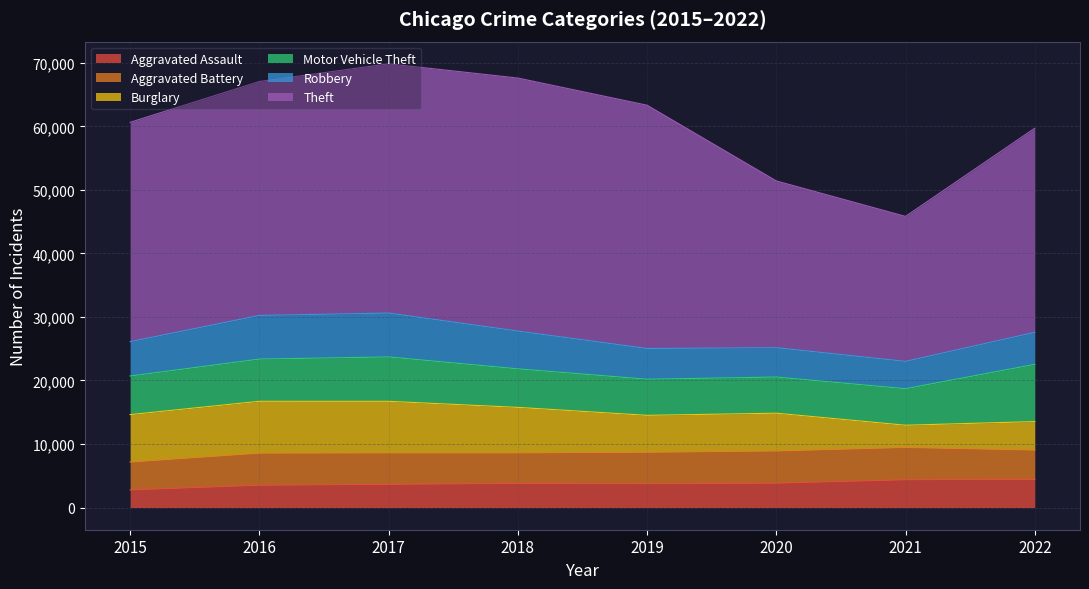

Where is Aggravated Battery nearest to the value 4741?

2018